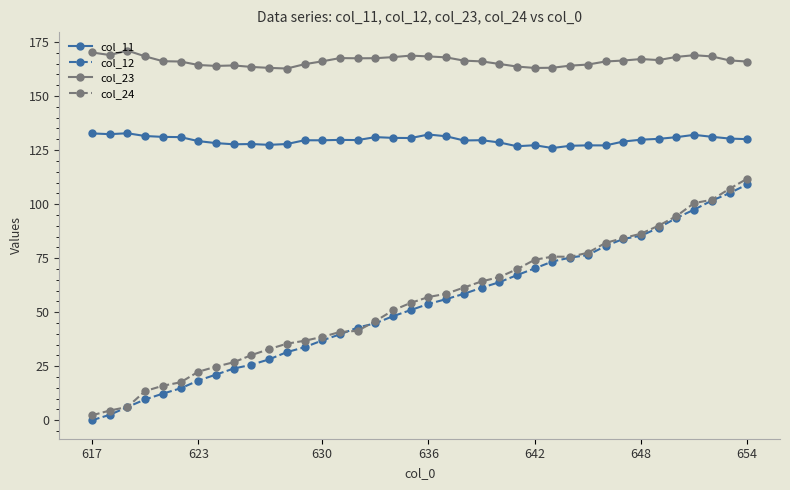

How many values in the col_24 series are below 57?

19